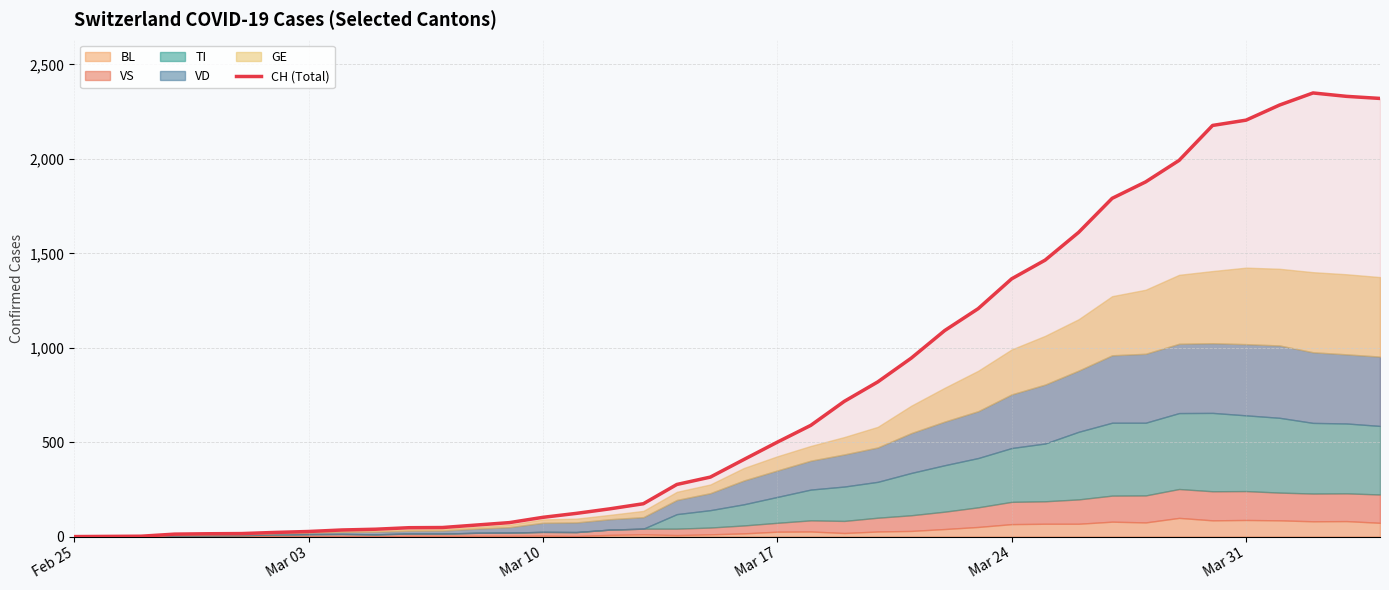

What is the greatest value displayed?

2349